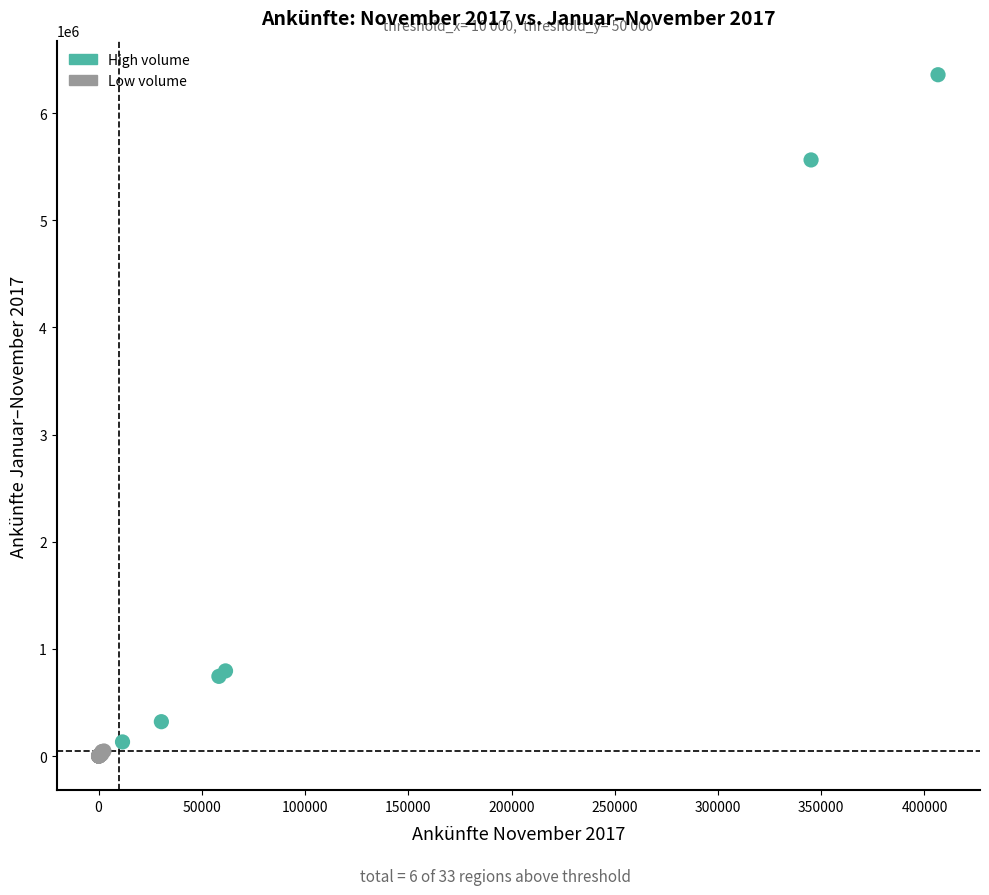

Which series has the largest Y range (max minus min)?

High volume